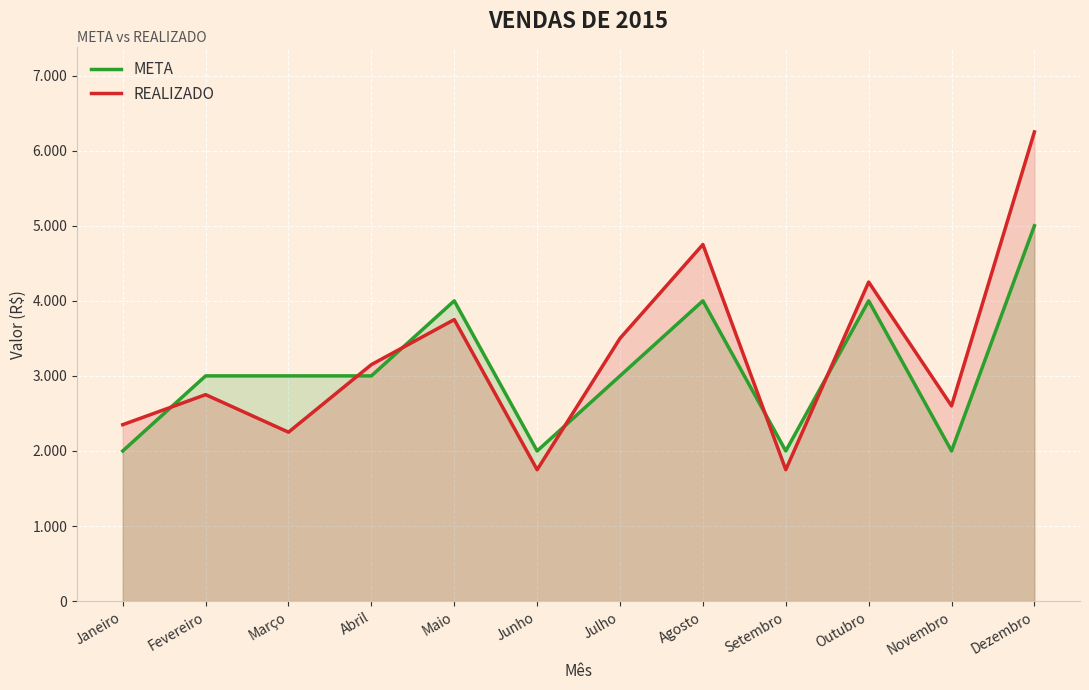

How many series are shown in this chart?

2